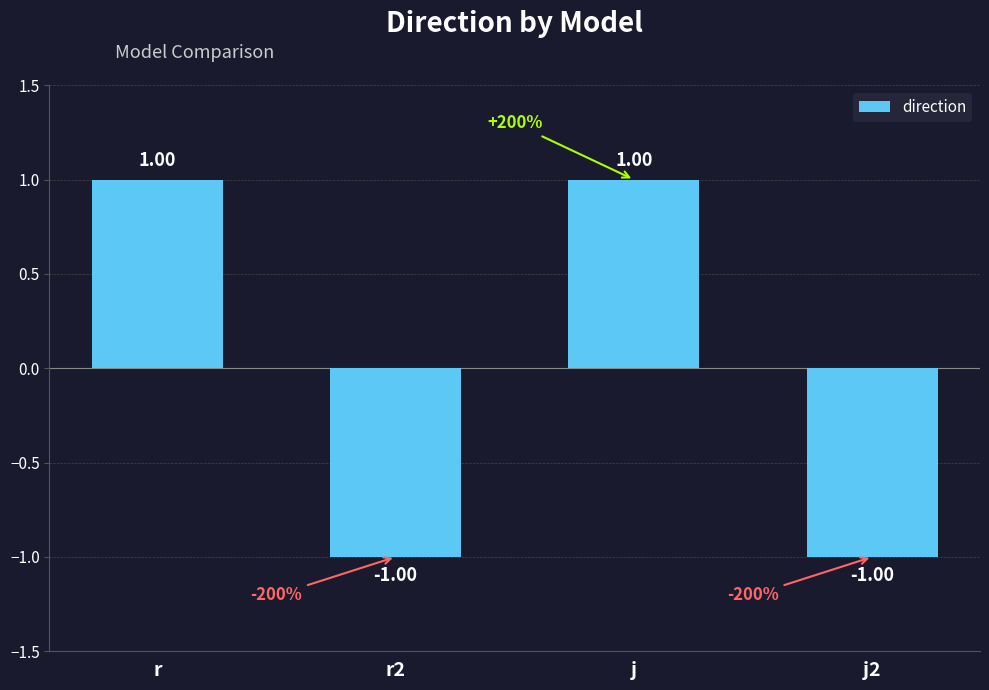

Reading left to right, transcribe all the data shown in this chart.

1.0	-1.0	1.0	-1.0